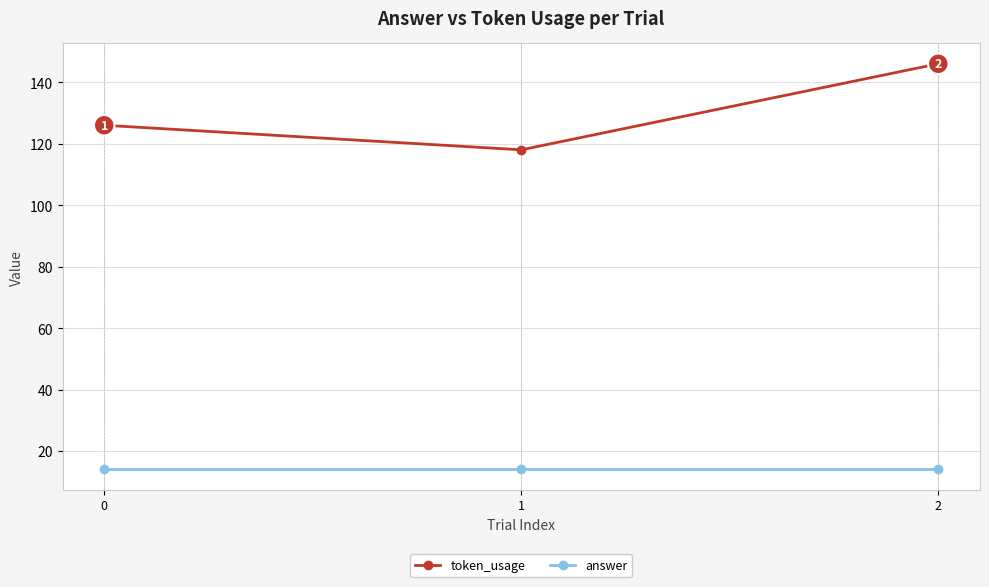

The value of token_usage at 1 is 118. True or false?

True